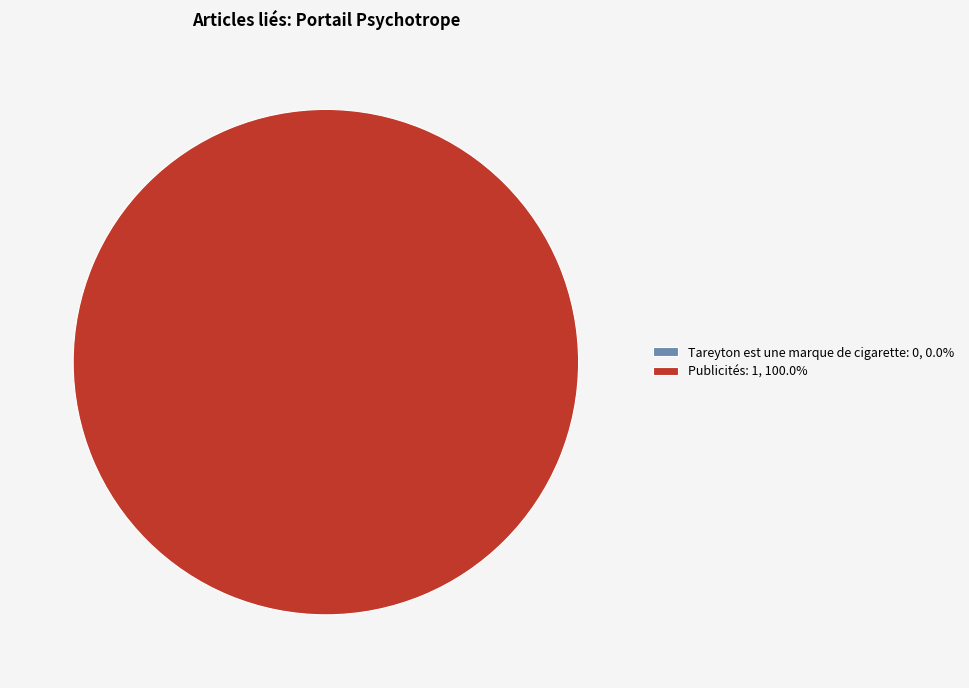

To the nearest percent, what is the difference between the Tareyton est une marque de cigarette and Publicités slice percentages?

100%